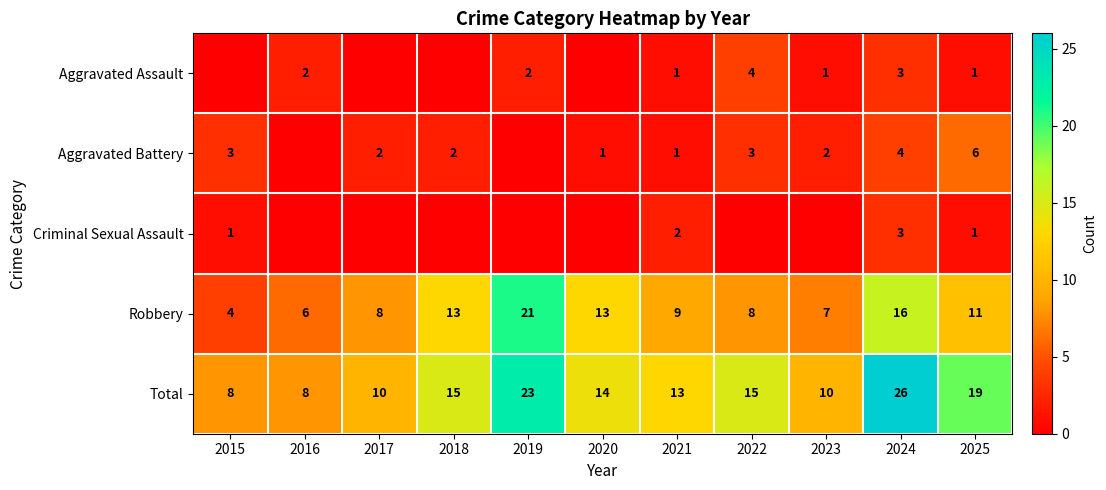

Read the Robbery value at 2015.

4